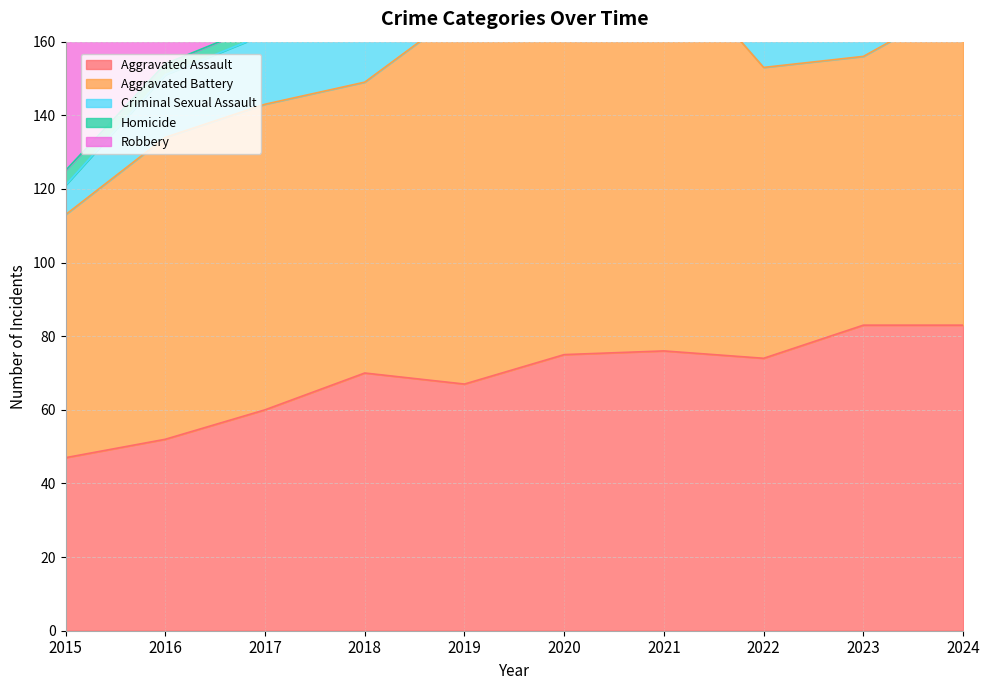

What is the difference between the maximum and second lowest values in the Aggravated Assault series?

31